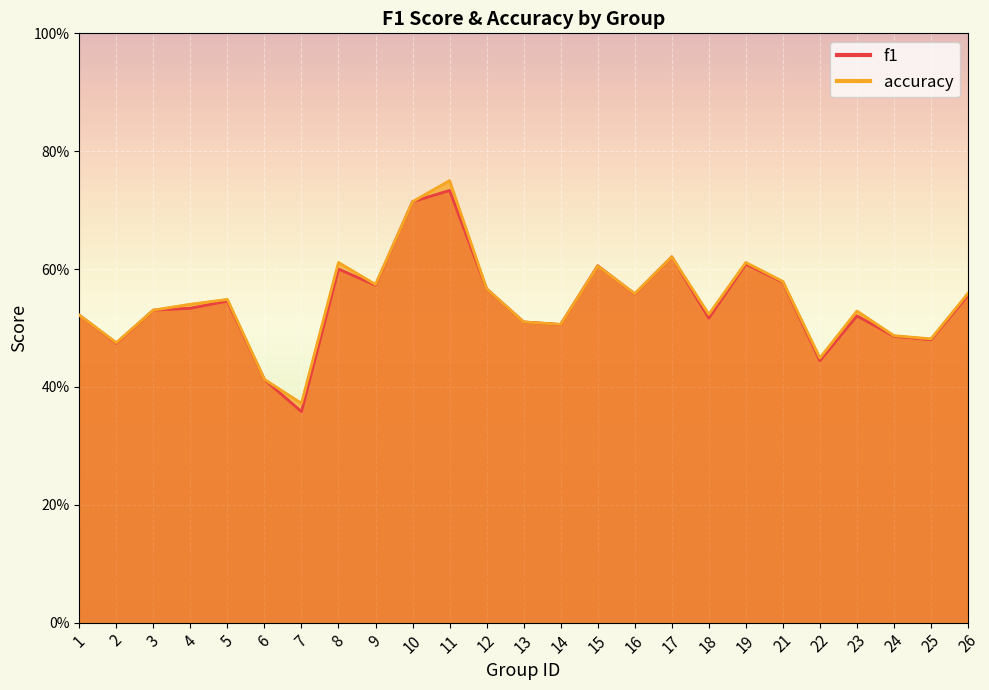

What is the total value across all series at 7?

0.7